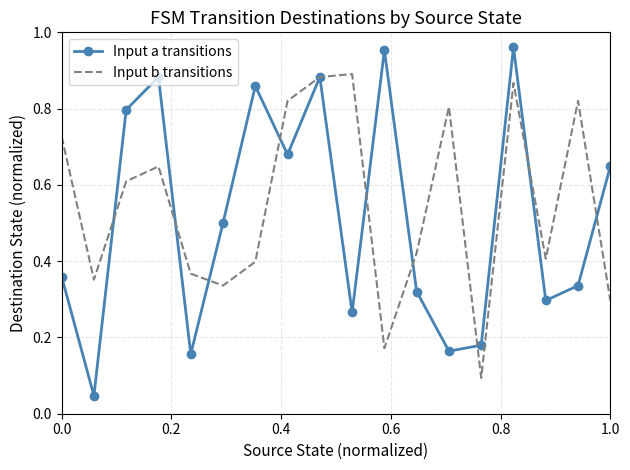

Rank the series by their maximum value, from highest to lowest.

Input a transitions, Input b transitions